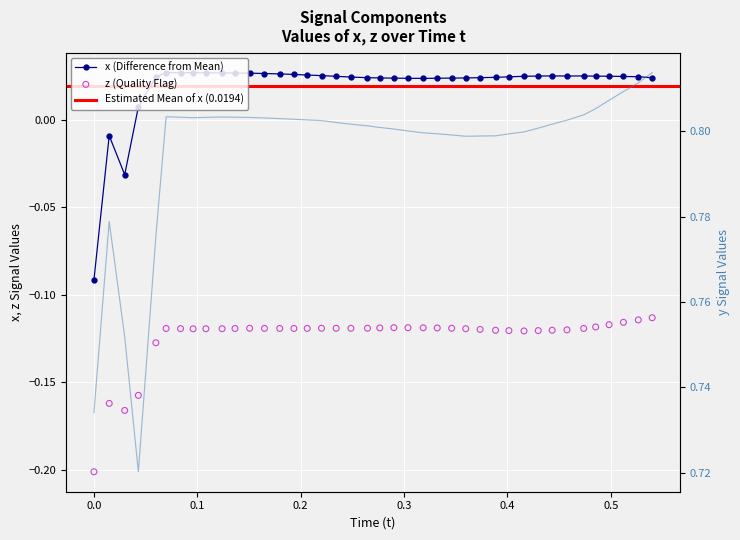

Is the value of y at 26 greater than the value of x at 22?

Yes